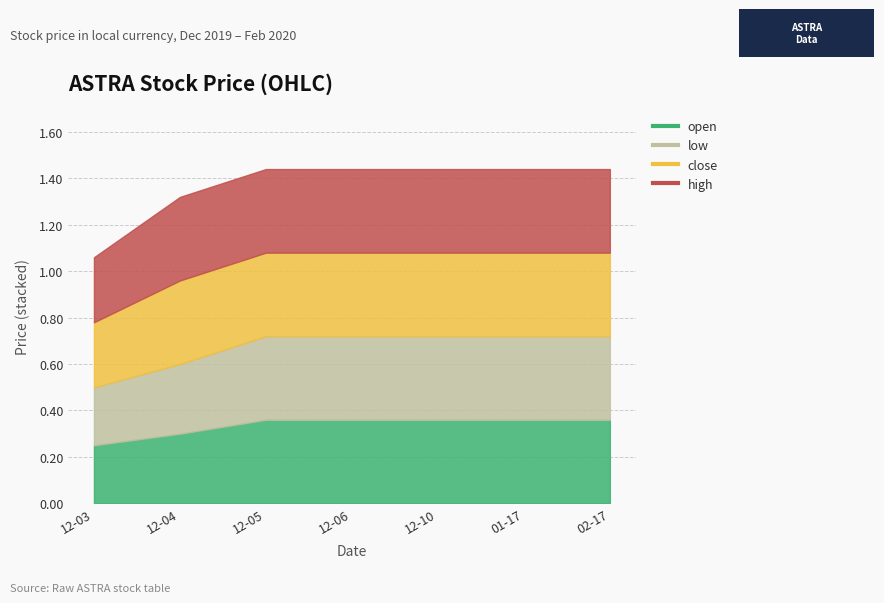

Count the close values in the range 0 to 1.

7